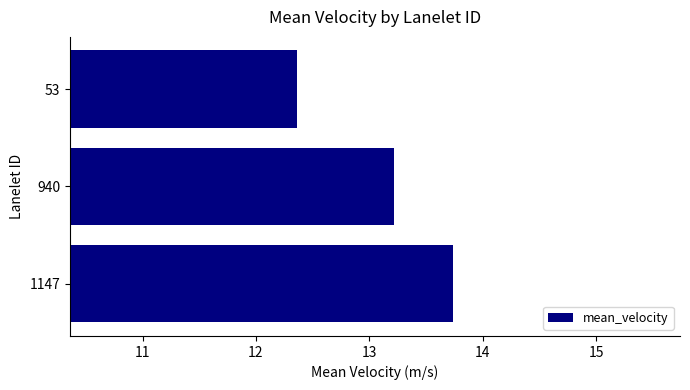

What is the sum of all values?

39.3